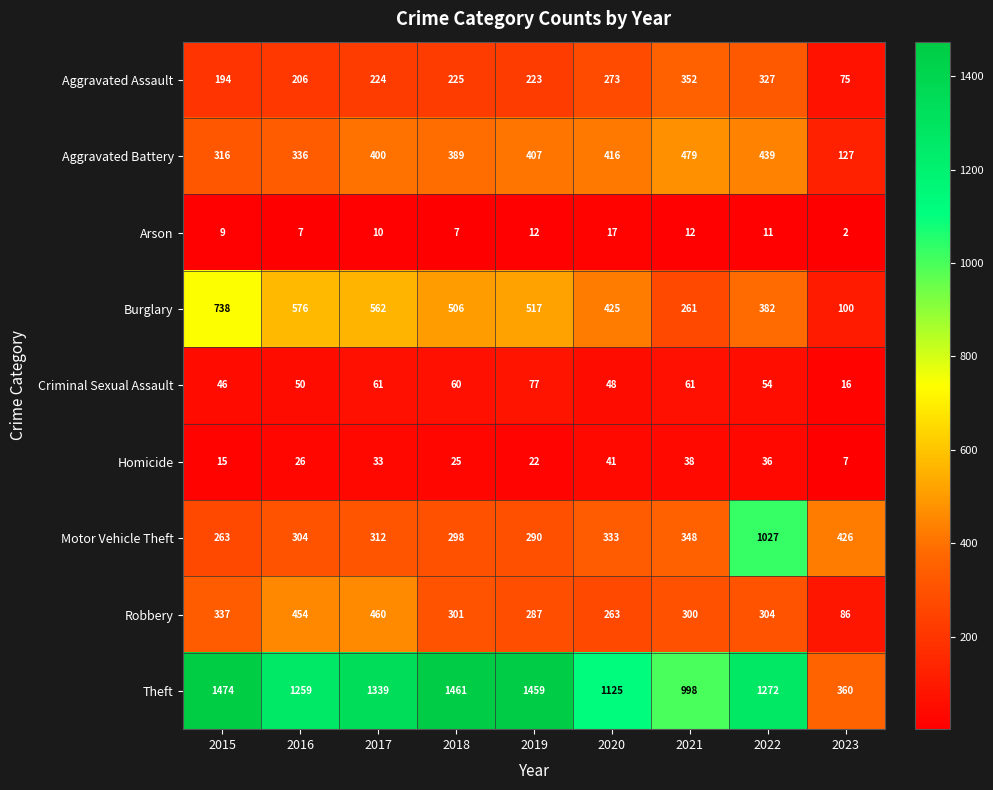

What is the greatest value displayed?

1474